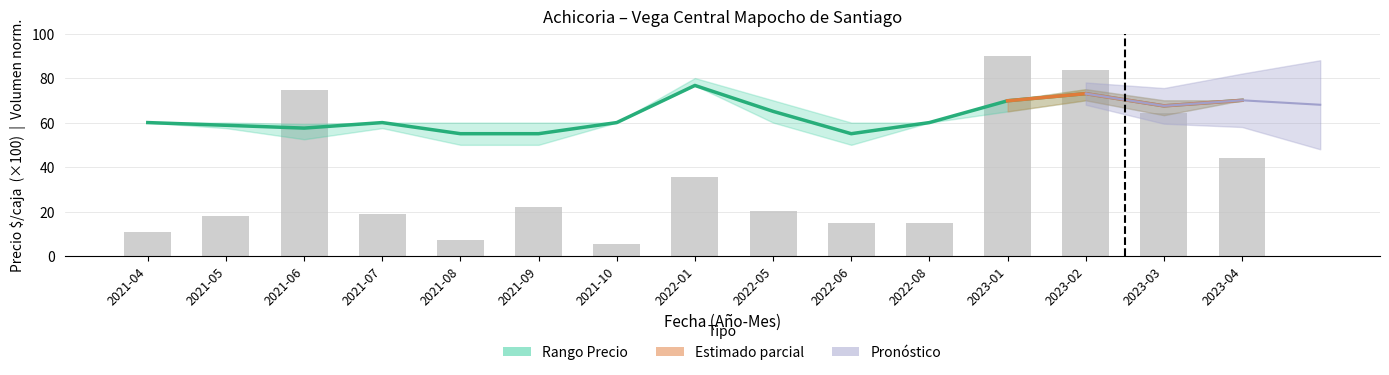

What is the minimum value shown in the chart?

5.4